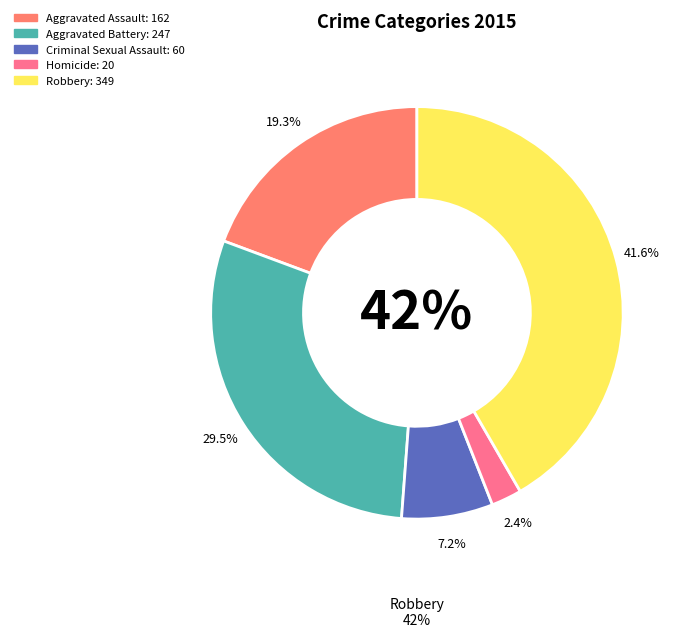

True or false: Aggravated Assault accounts for 19% of the total.

True